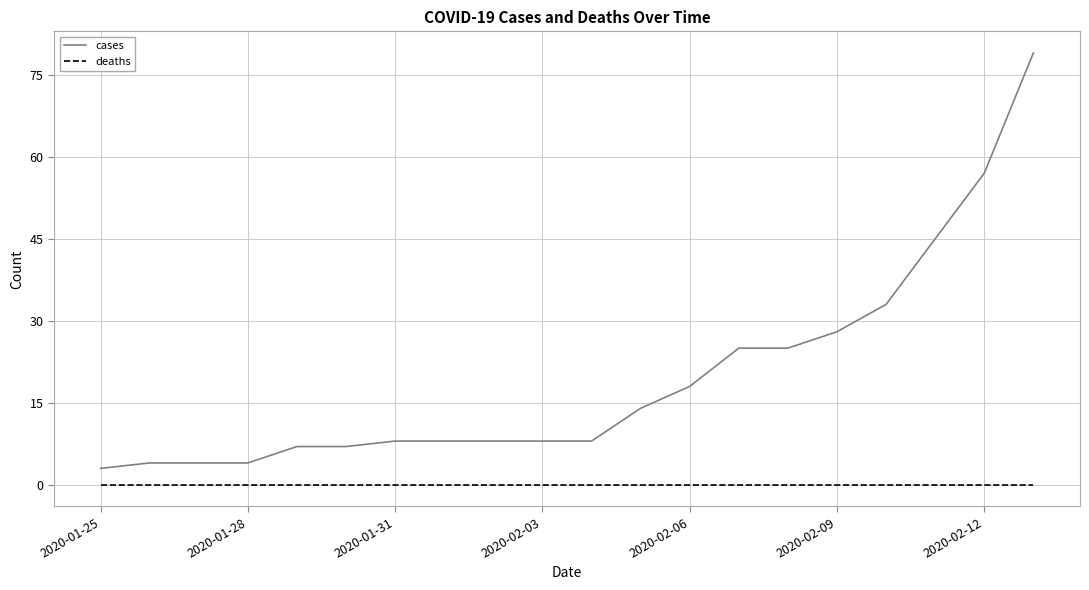

True or false: cases and deaths cross at least once.

False